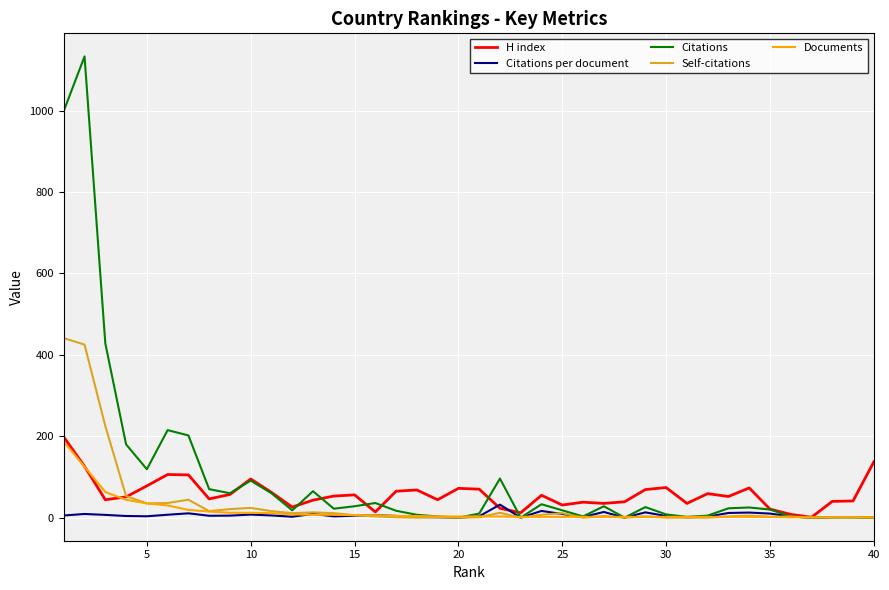

What is the maximum value shown in the chart?

1133.0